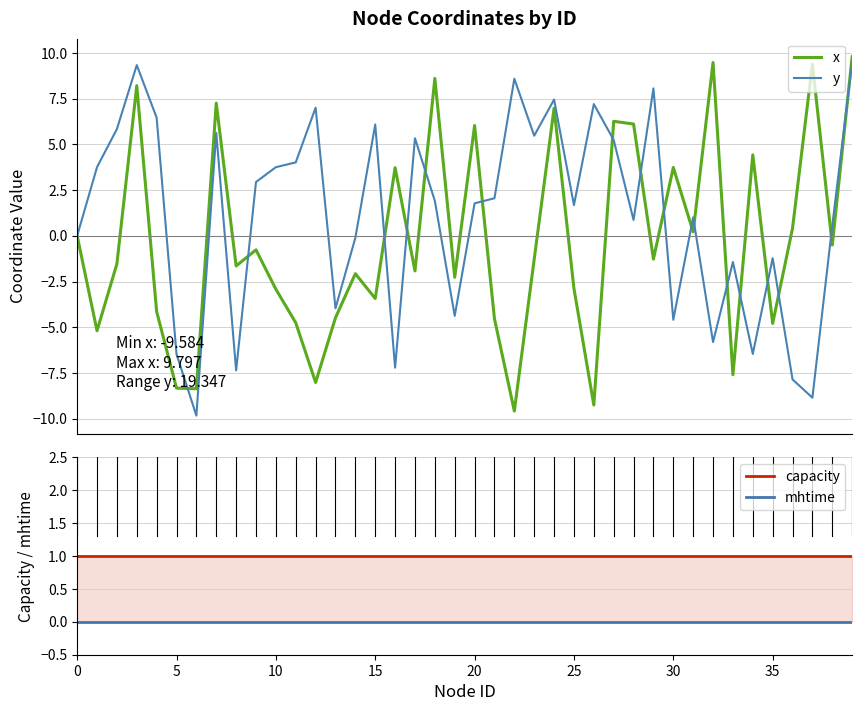

What is the total value across all series at 16?

-2.5